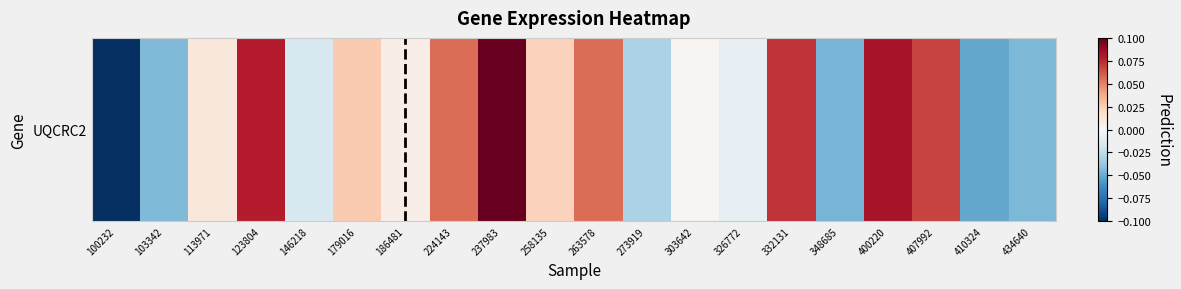

Is it true that the value at 410324 is -0.1?

True